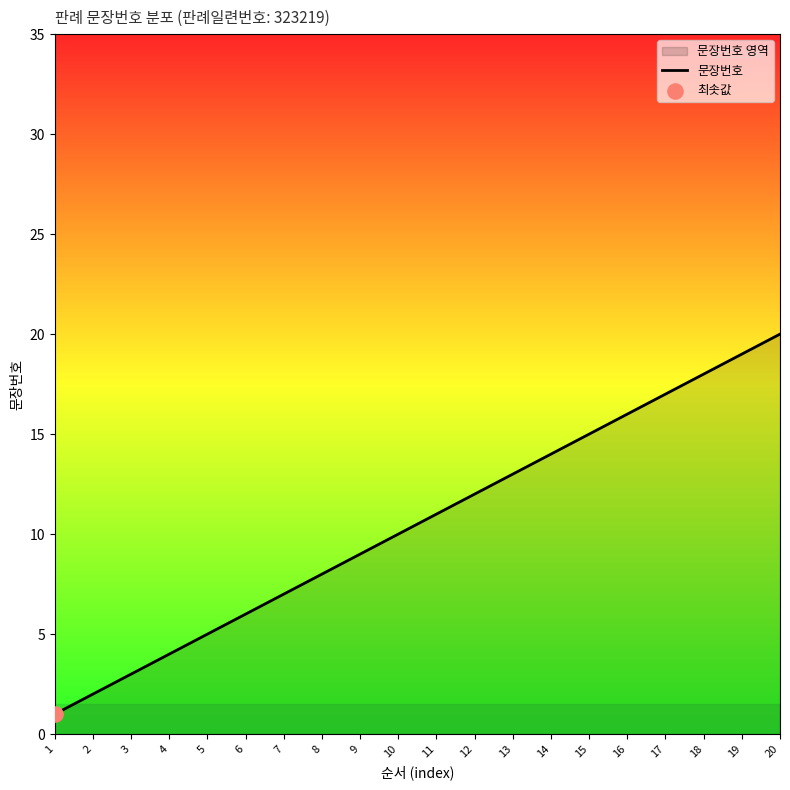

Between 13 and 12, which is larger?

13